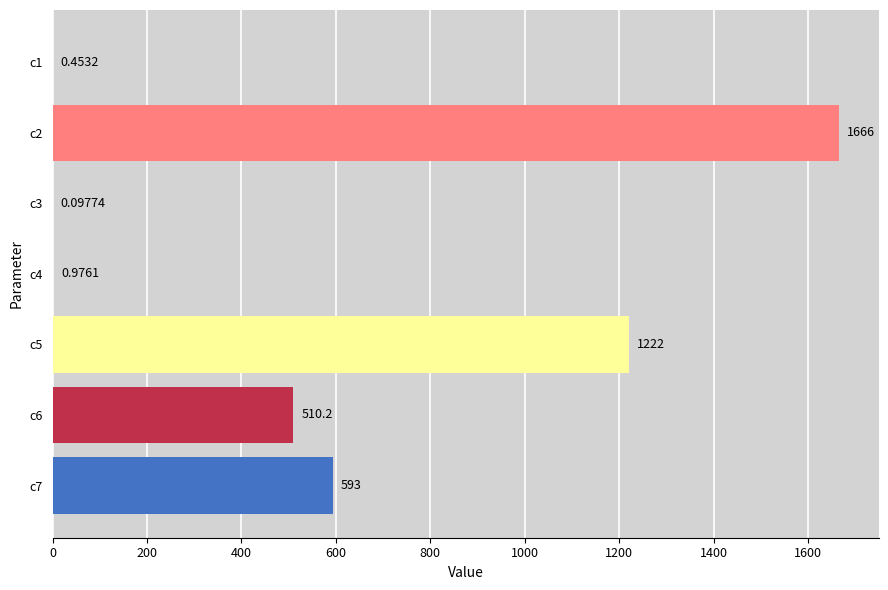

What is the average value?

570.4